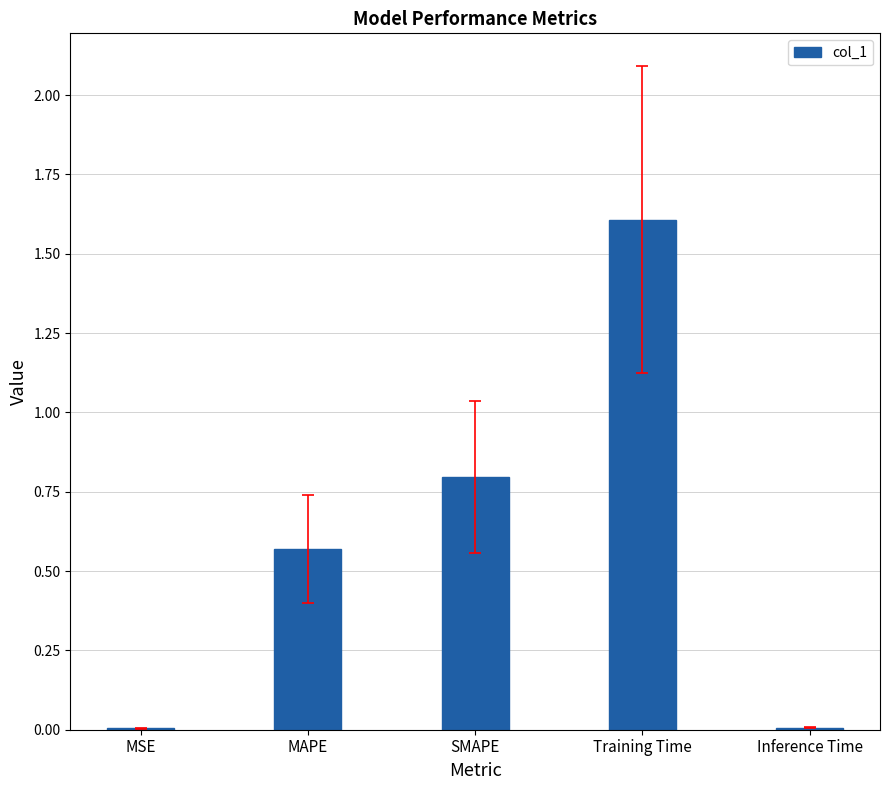

Which has a higher value, SMAPE or MSE?

SMAPE